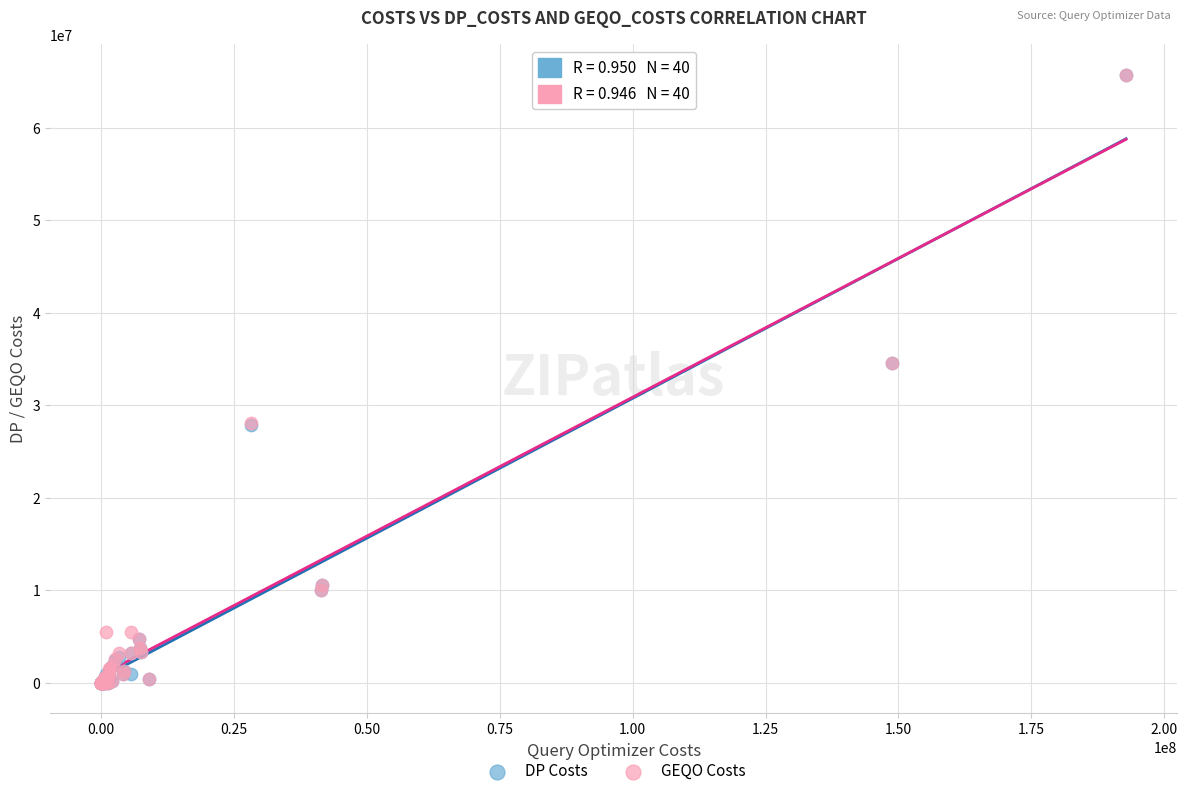

What are all the series names shown in the legend?

DP Costs, GEQO Costs